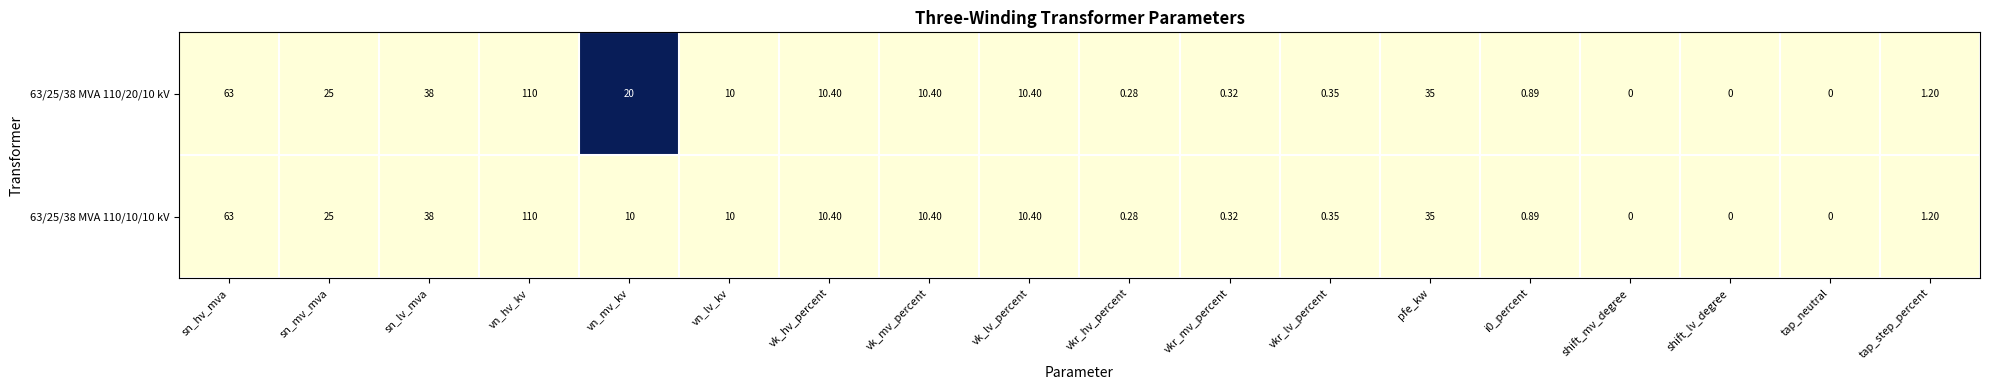

Which category has the highest value in the 63/25/38 MVA 110/10/10 kV series?

vn_hv_kv